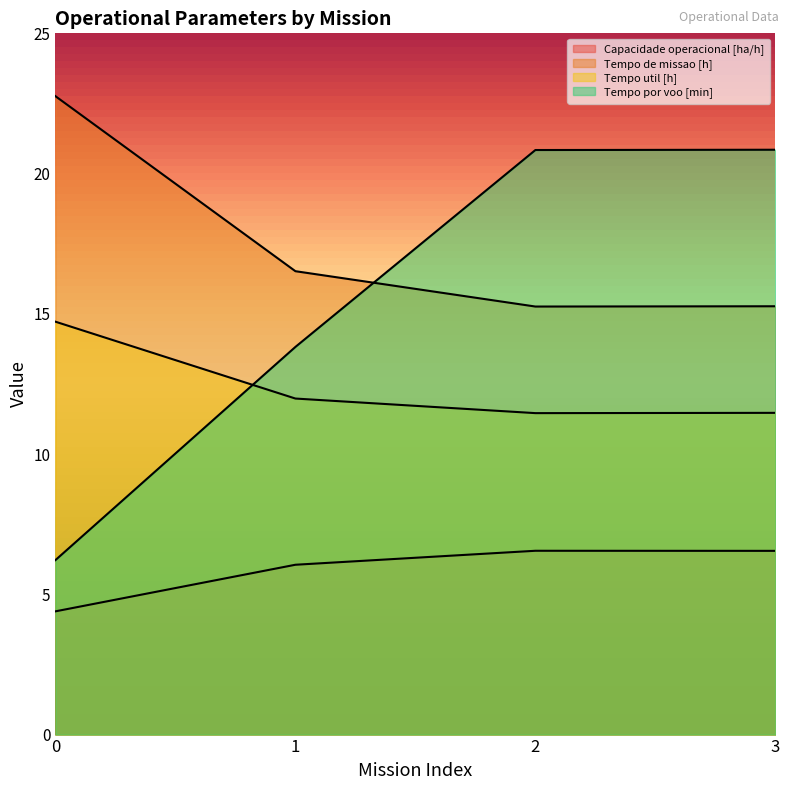

True or false: Capacidade operacional [ha/h] has more than 0 interior local peaks.

True